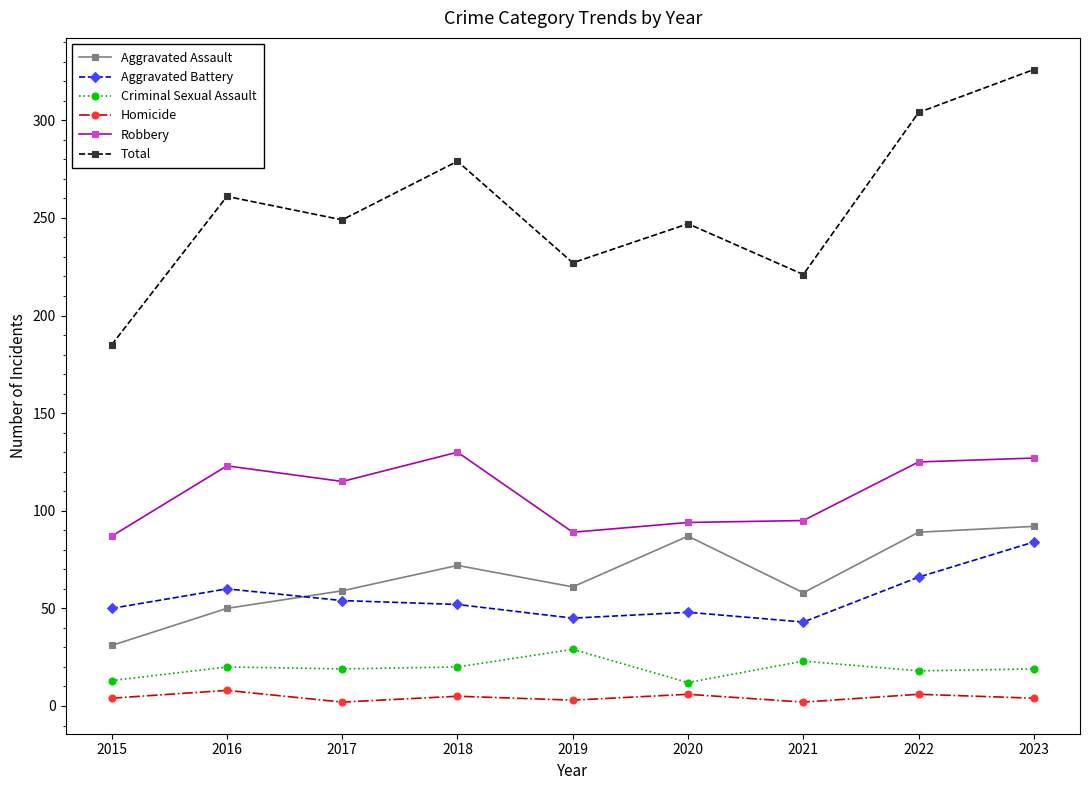

What is the greatest value displayed?

326